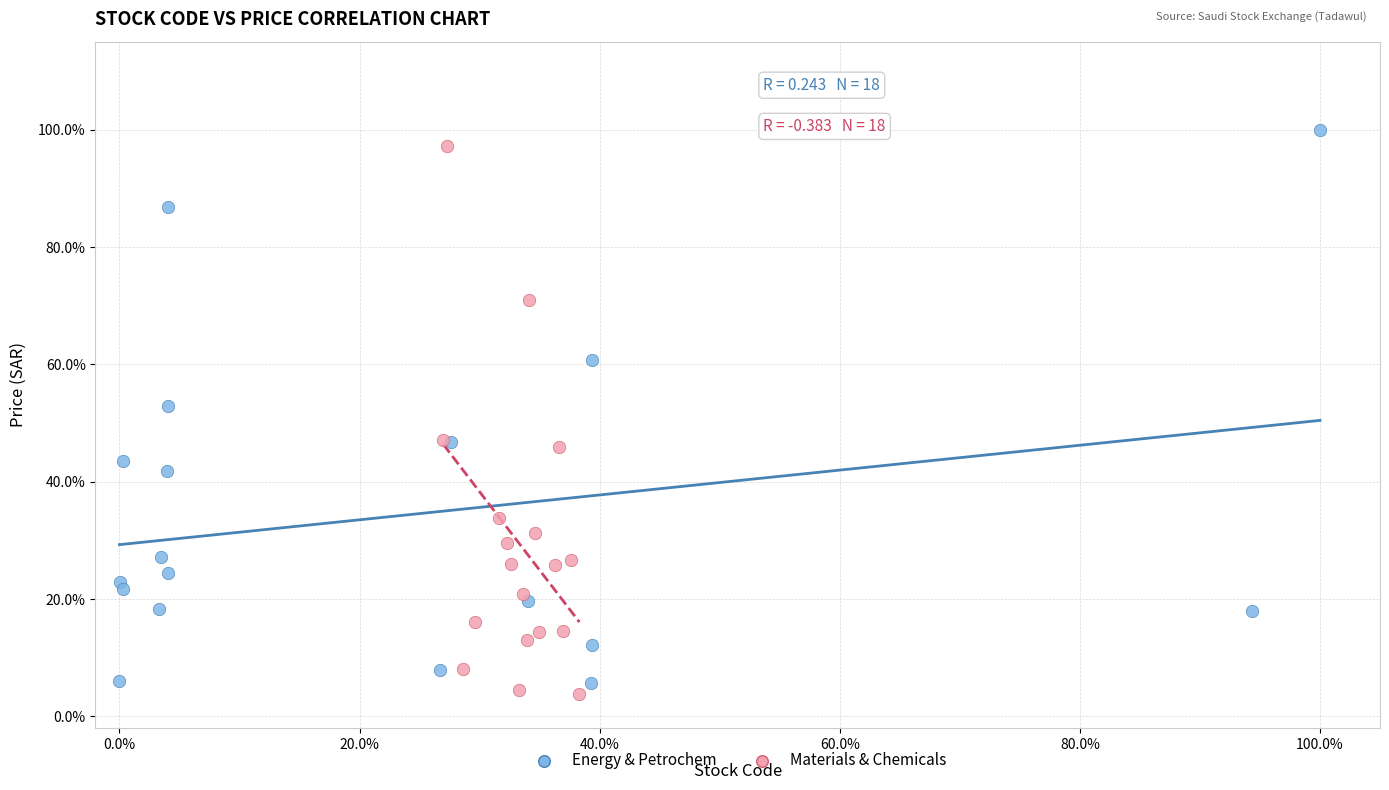

Which series reaches the minimum Y coordinate?

Materials & Chemicals